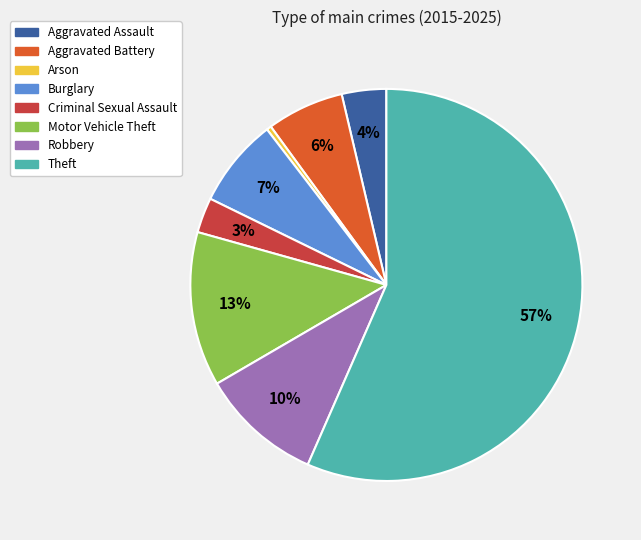

Rank the categories by value from lowest to highest.

Arson, Criminal Sexual Assault, Aggravated Assault, Aggravated Battery, Burglary, Robbery, Motor Vehicle Theft, Theft